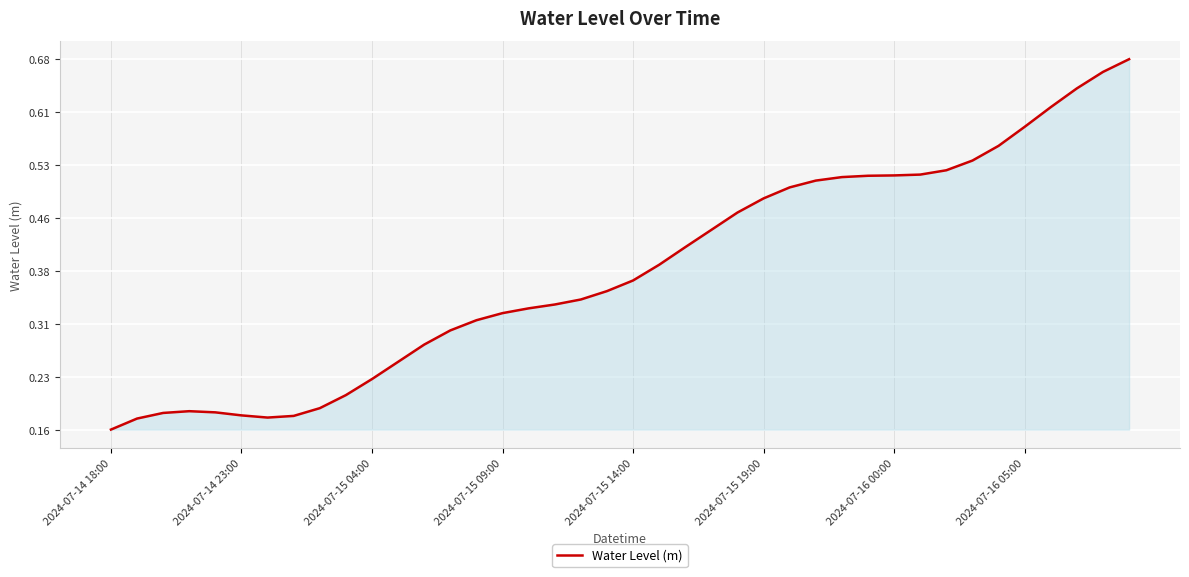

How many lines are shown in the chart?

1